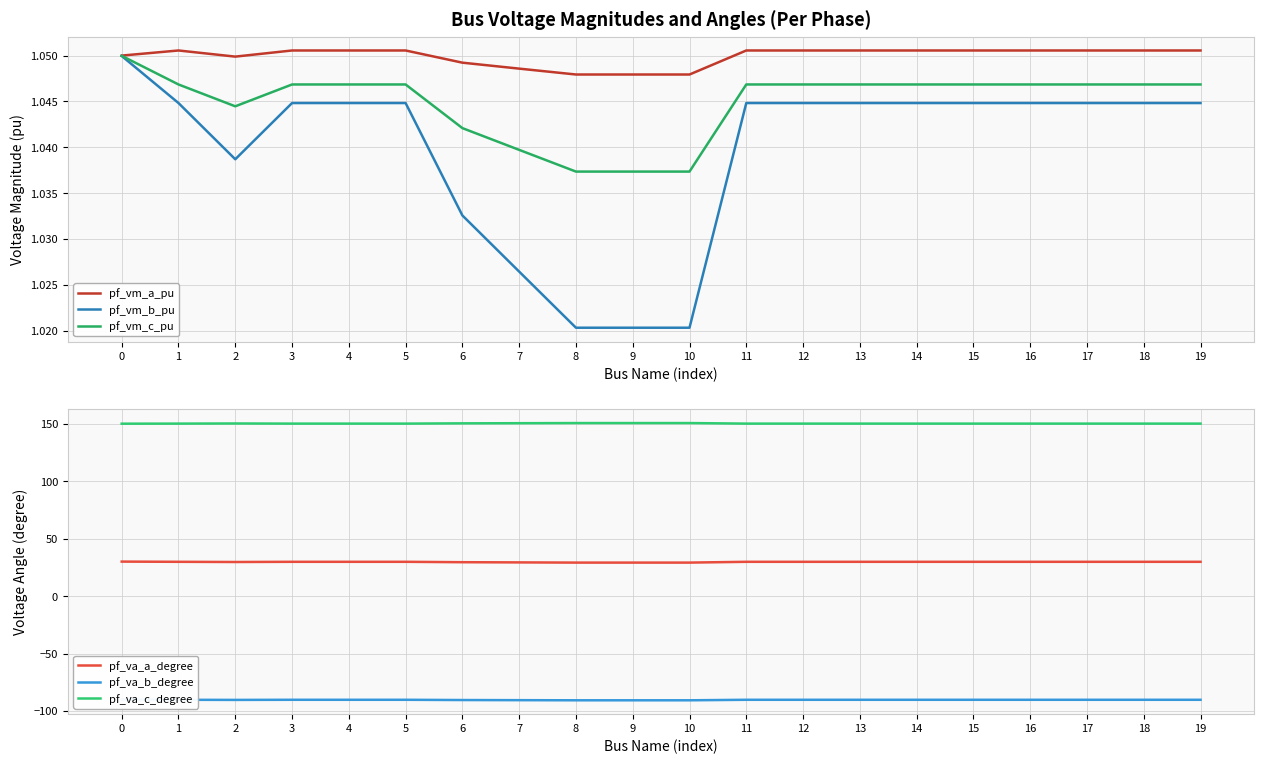

Which series has the widest spread of values?

pf_va_a_degree